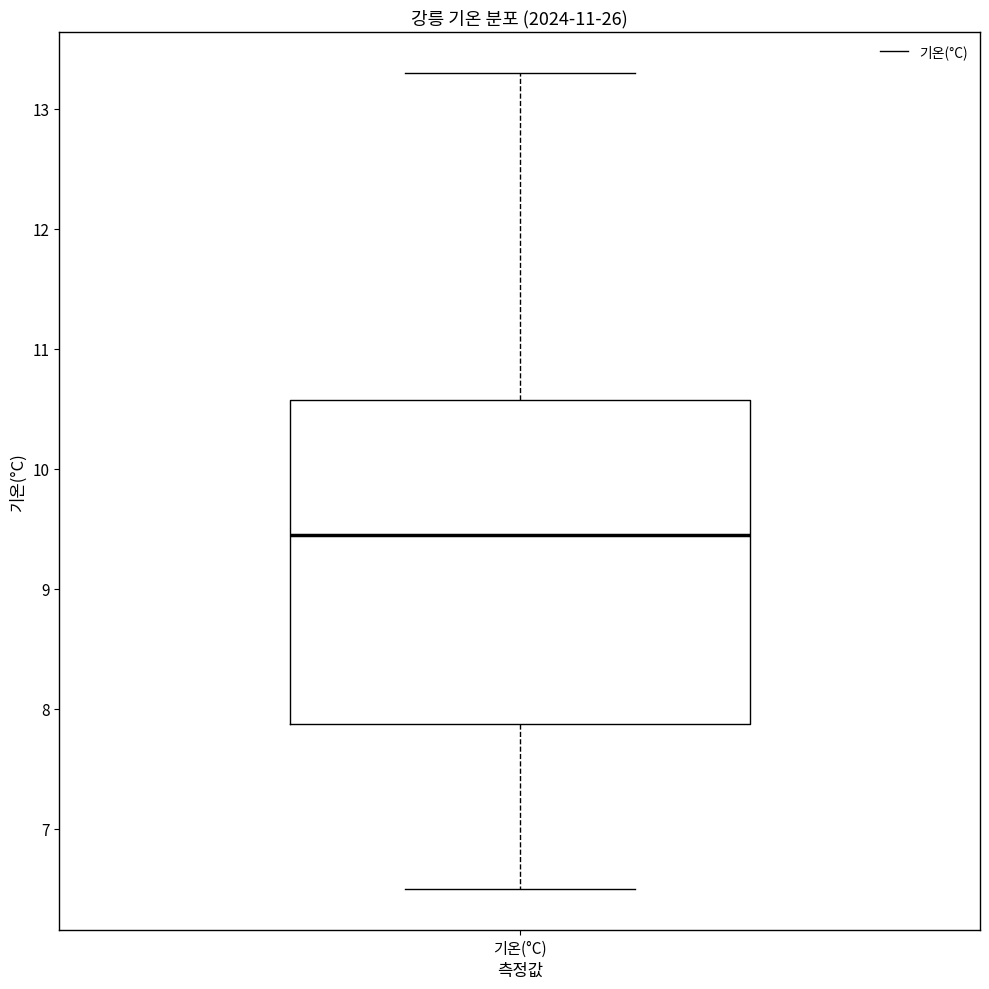

Where is the upper edge of the box for 기온(°C) on the y-axis? The values are not printed on the chart, so give them approximately, as read against the axis.

10.6